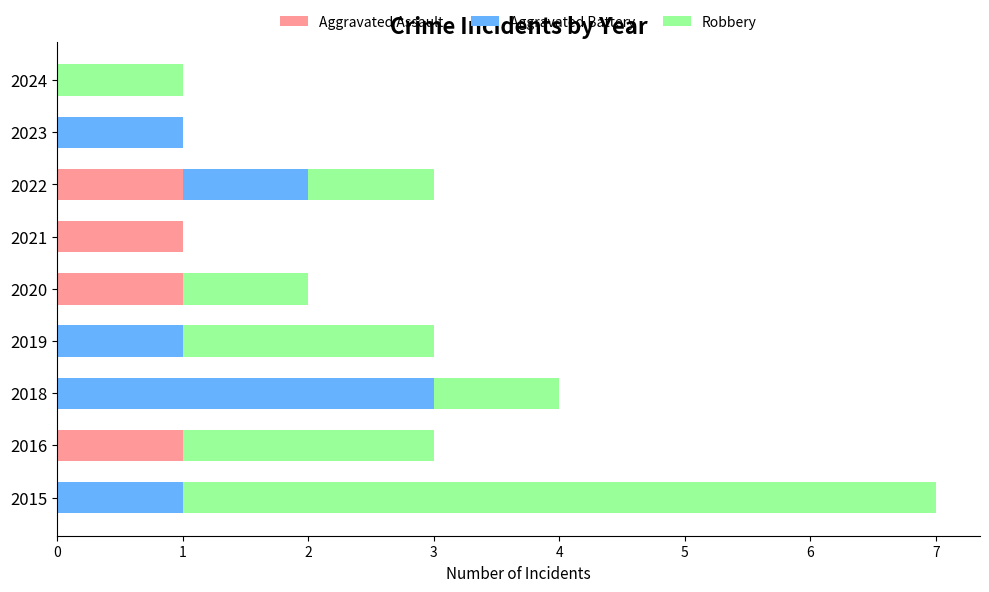

What is the total value across all series at 2018?

4